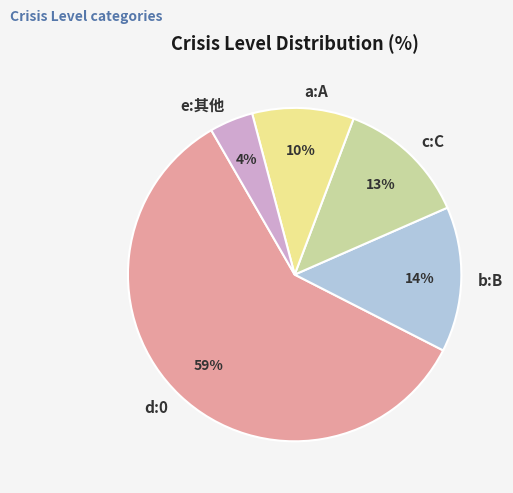

Between b:B and c:C, which is larger?

b:B